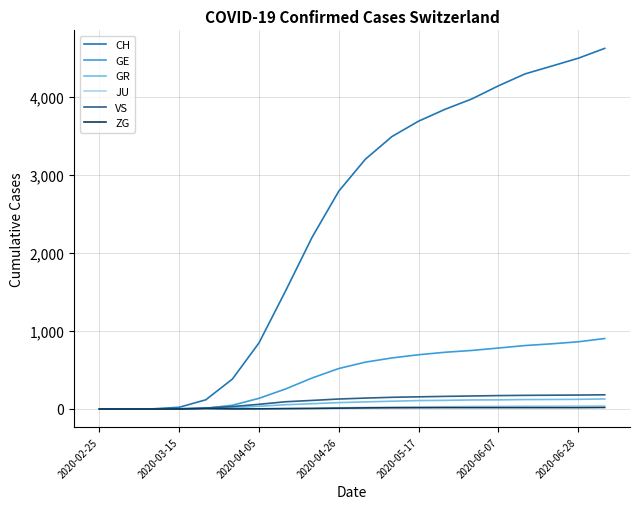

Which series has the widest spread of values?

CH